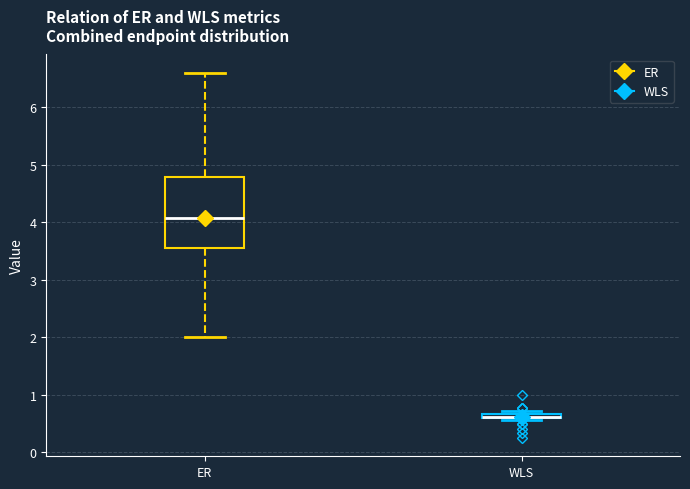

Comparing the boxes themselves (not the whiskers), which one is the tallest?

ER